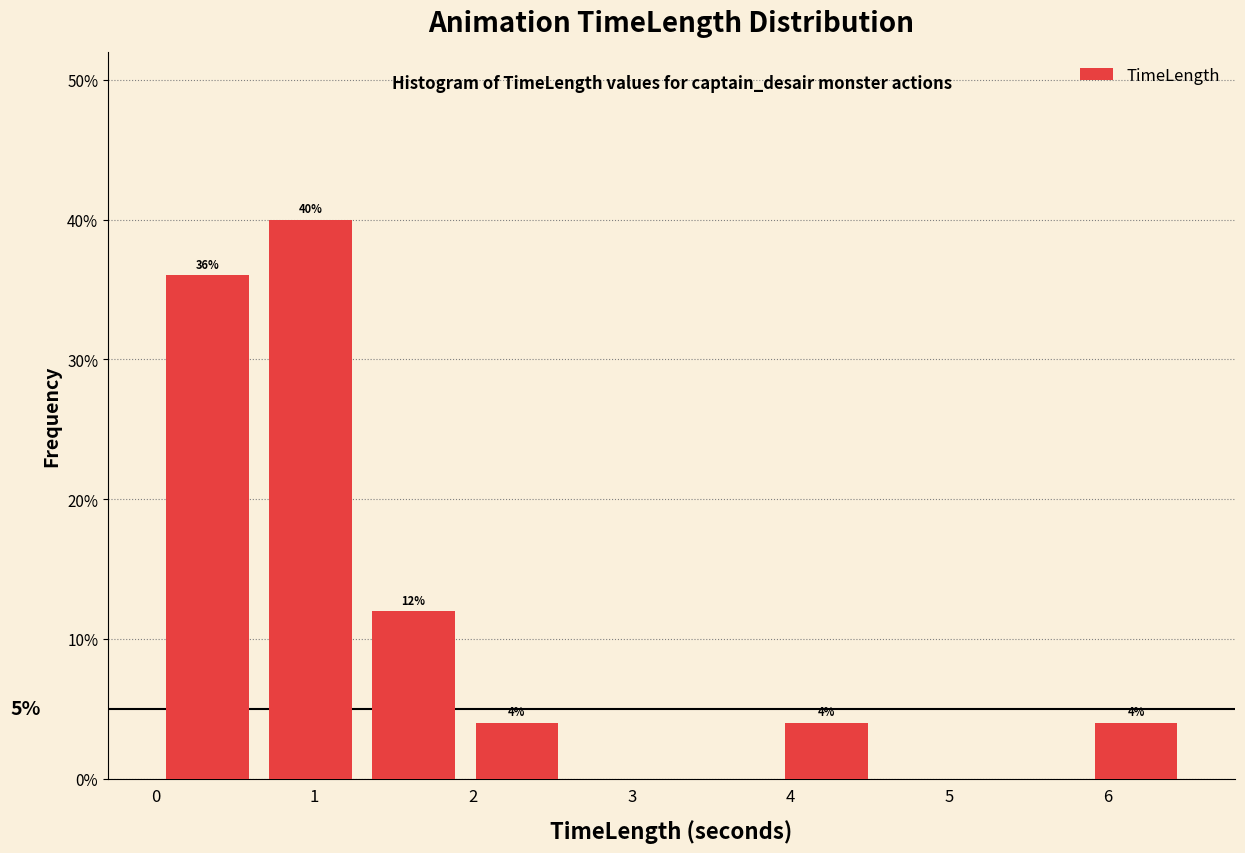

Over which range of the x-axis is the bar tallest?

0.65 to 1.30